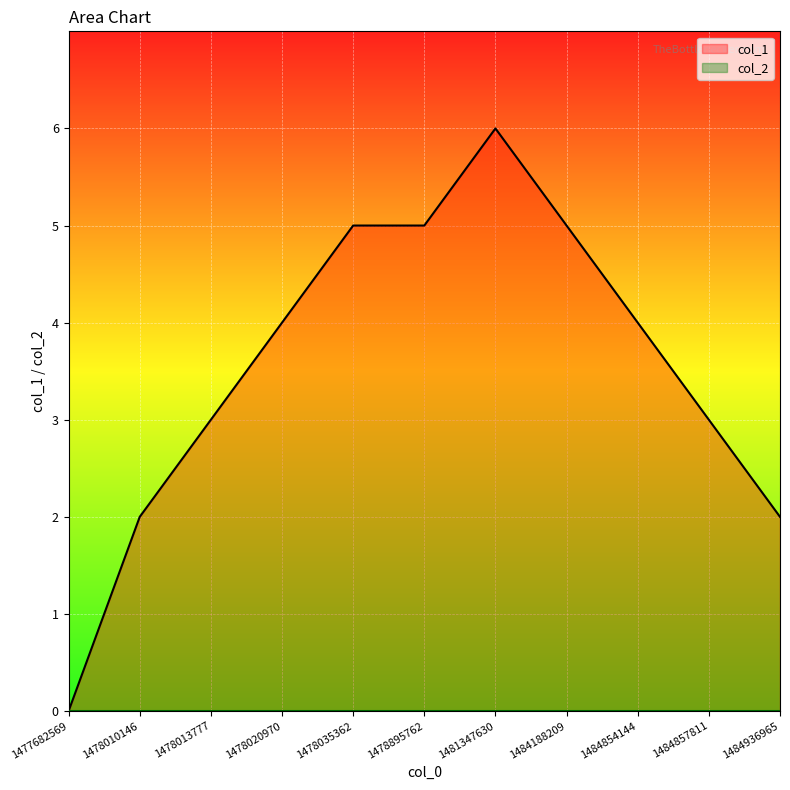

Rank the categories by value from lowest to highest.

1477682569, 1478010146, 1484936965, 1478013777, 1484857811, 1478020970, 1484854144, 1478035362, 1478895762, 1484188209, 1481347630